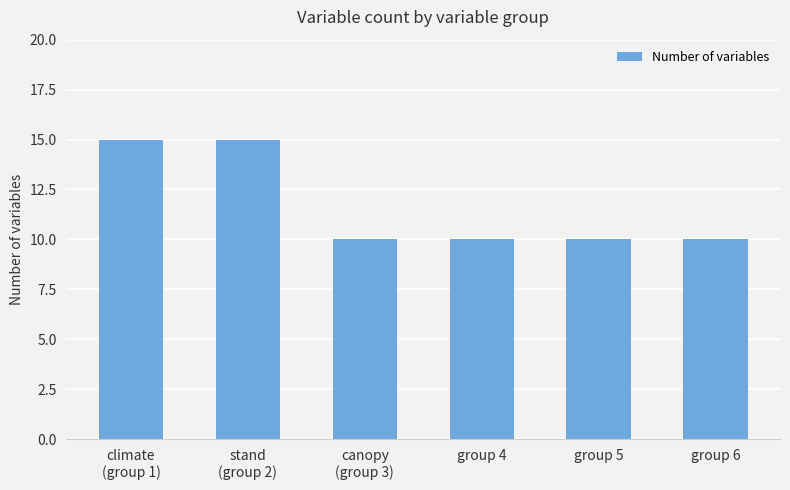

The chart shows a value of 10 at group 6. True or false?

True